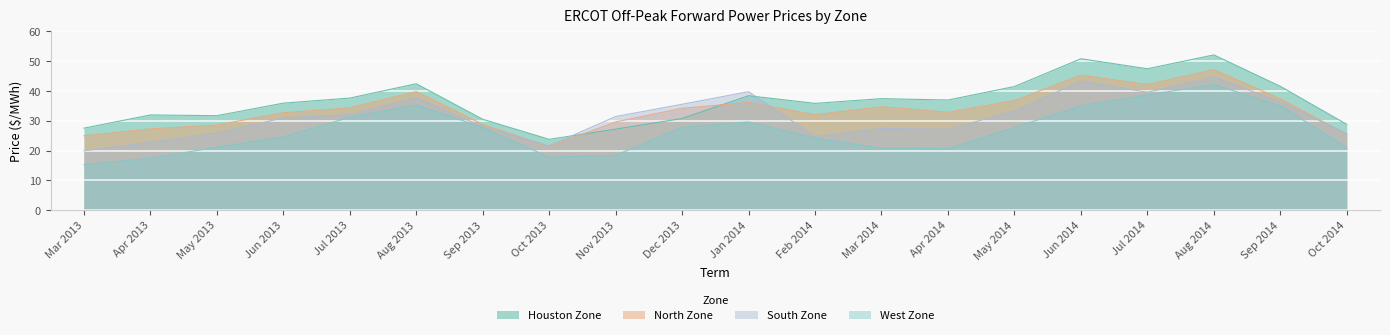

Rank the series by their maximum value, from highest to lowest.

Houston Zone, North Zone, South Zone, West Zone